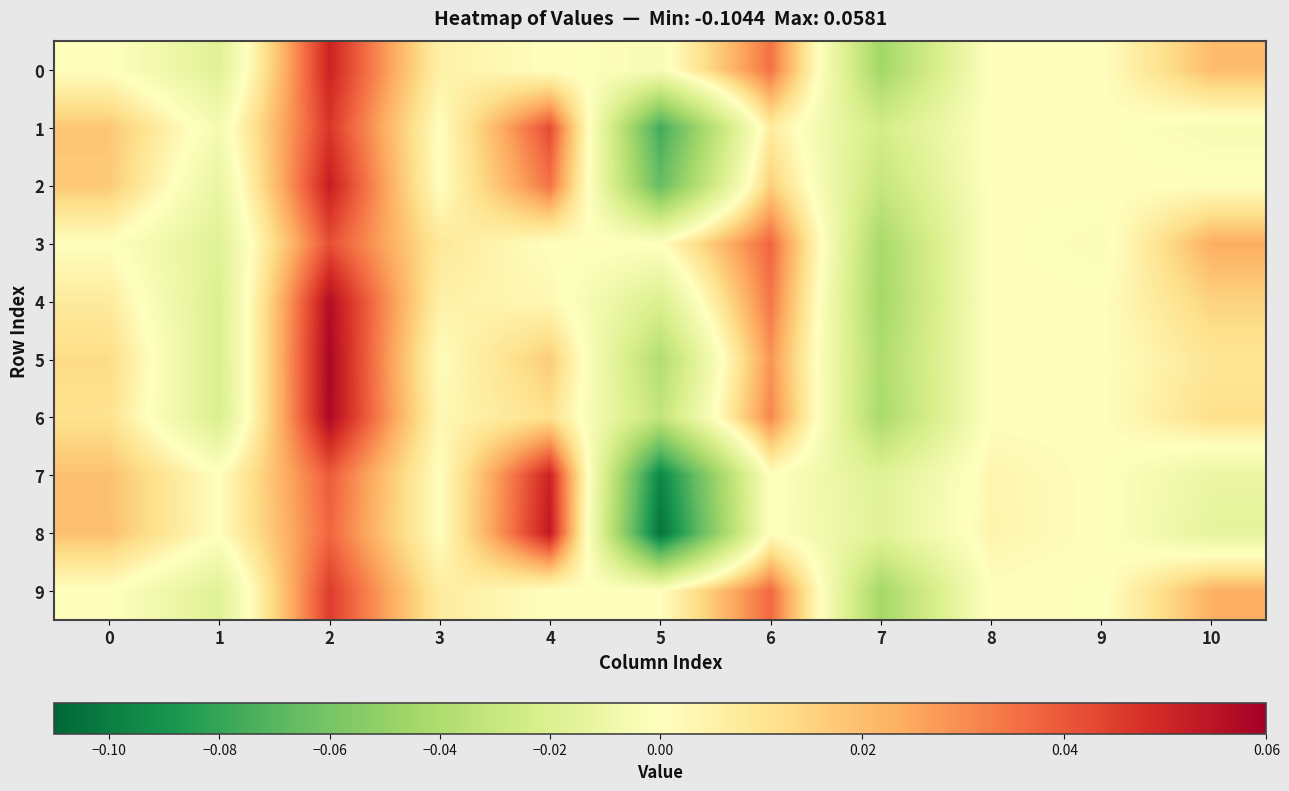

Reading left to right, transcribe all the data shown in this chart.

0: 0=0.0	1=-0.0	2=0.1	3=0.0	4=0.0	5=-0.0	6=0.0	7=-0.0	8=0.0	9=0.0	10=0.0
1: 0=0.0	1=-0.0	2=0.0	3=0.0	4=0.0	5=-0.1	6=0.0	7=-0.0	8=0.0	9=0.0	10=-0.0
2: 0=0.0	1=-0.0	2=0.1	3=0.0	4=0.0	5=-0.1	6=0.0	7=-0.0	8=0.0	9=0.0	10=0.0
3: 0=0.0	1=-0.0	2=0.0	3=0.0	4=0.0	5=0.0	6=0.0	7=-0.0	8=0.0	9=-0.0	10=0.0
4: 0=0.0	1=-0.0	2=0.1	3=0.0	4=0.0	5=-0.0	6=0.0	7=-0.0	8=0.0	9=0.0	10=0.0
5: 0=0.0	1=-0.0	2=0.1	3=0.0	4=0.0	5=-0.0	6=0.0	7=-0.0	8=0.0	9=0.0	10=0.0
6: 0=0.0	1=-0.0	2=0.1	3=0.0	4=0.0	5=-0.0	6=0.0	7=-0.0	8=0.0	9=0.0	10=0.0
7: 0=0.0	1=0.0	2=0.0	3=0.0	4=0.1	5=-0.1	6=0.0	7=-0.0	8=0.0	9=0.0	10=-0.0
8: 0=0.0	1=0.0	2=0.0	3=0.0	4=0.1	5=-0.1	6=0.0	7=-0.0	8=0.0	9=0.0	10=-0.0
9: 0=0.0	1=-0.0	2=0.0	3=0.0	4=0.0	5=0.0	6=0.0	7=-0.0	8=0.0	9=-0.0	10=0.0